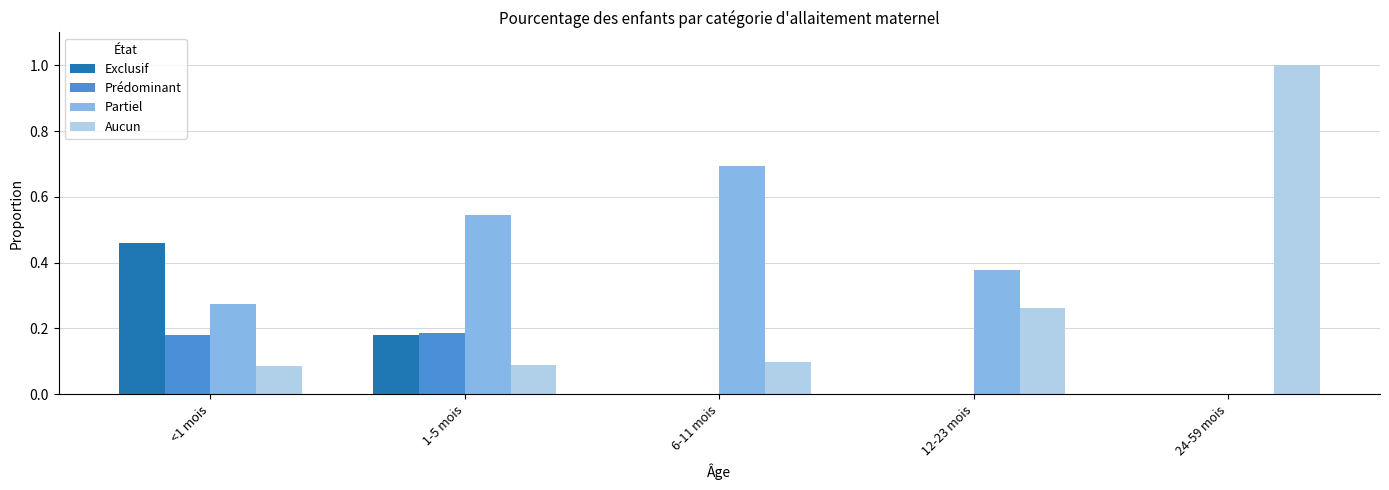

What is the total value across all series at <1 mois?

1.0